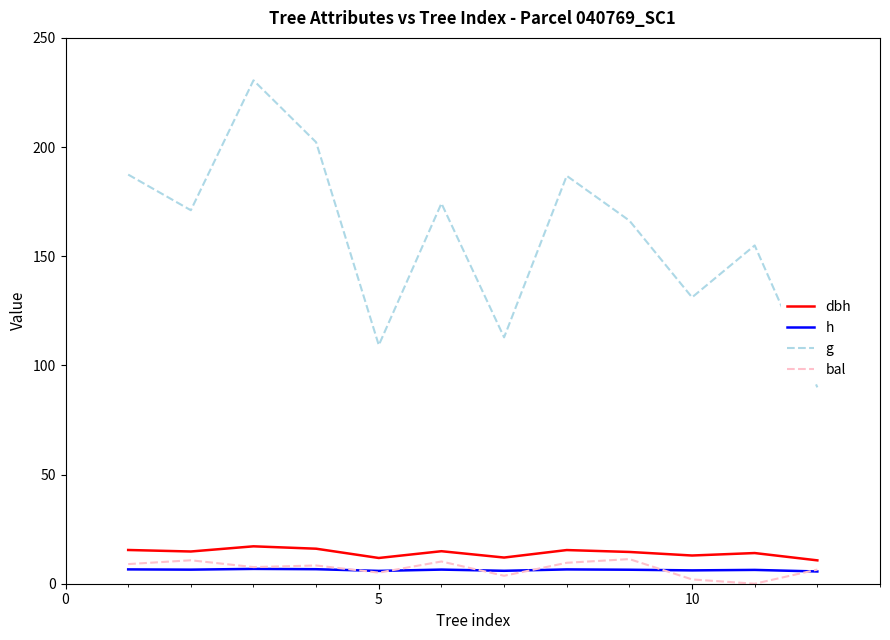

Which series has the widest spread of values?

g